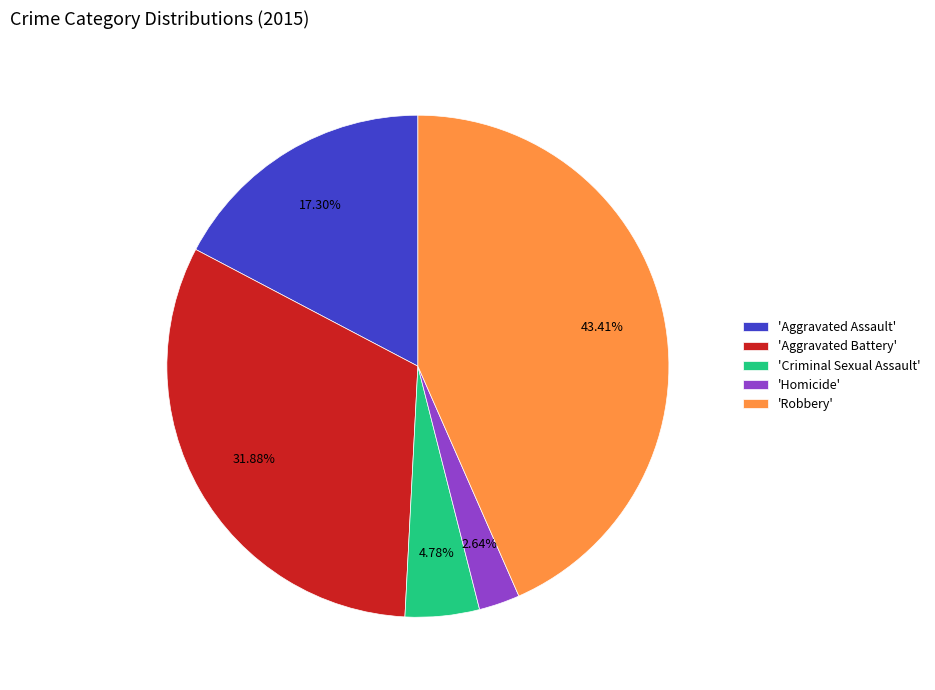

Which has a higher value, 'Homicide' or 'Aggravated Assault'?

'Aggravated Assault'